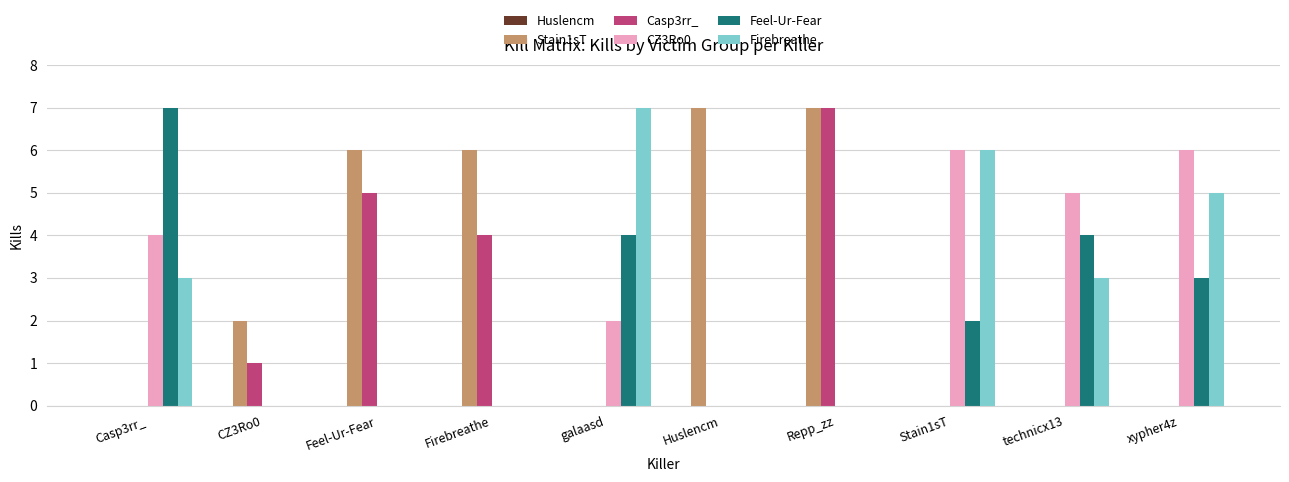

The Firebreathe series shows -5 at Firebreathe. True or false?

False